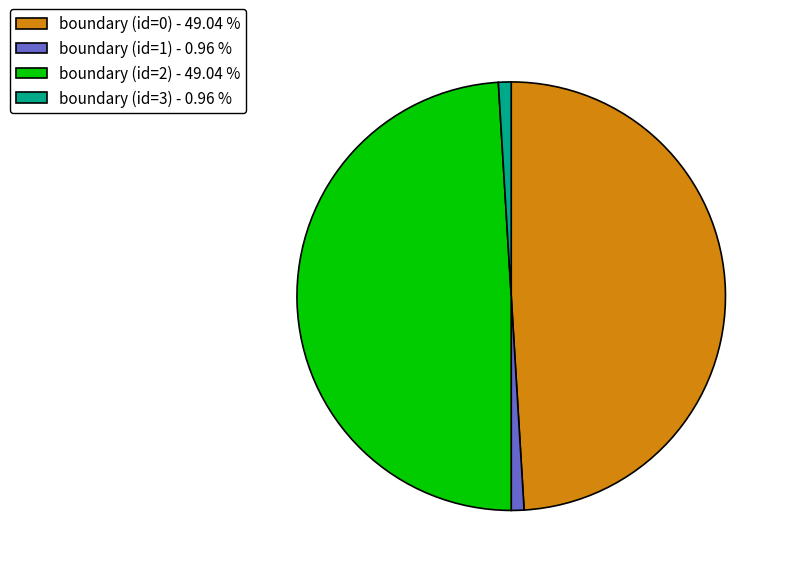

Which has a higher value, boundary (id=3) - 0.96 % or boundary (id=0) - 49.04 %?

boundary (id=0) - 49.04 %